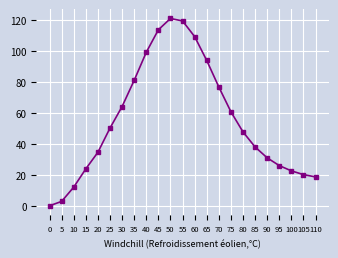

How many positive values are there?

22